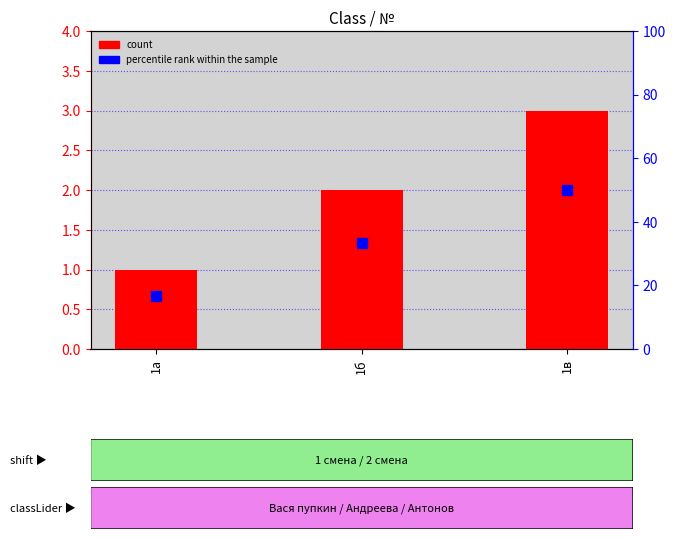

Is the value of count at 1в greater than the value of percentile rank within the sample at 1б?

No